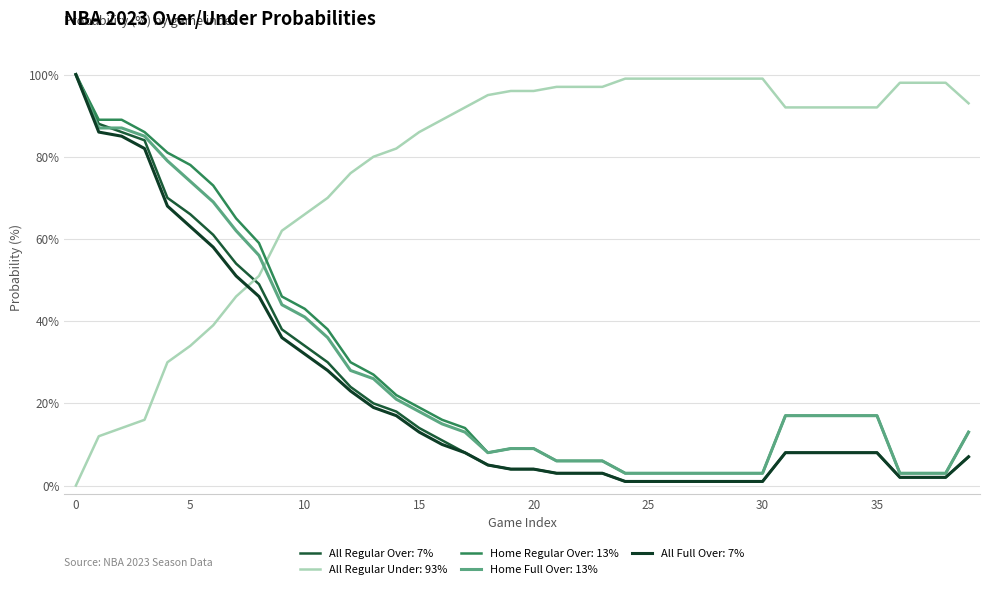

Does the chart have visible grid lines?

Yes